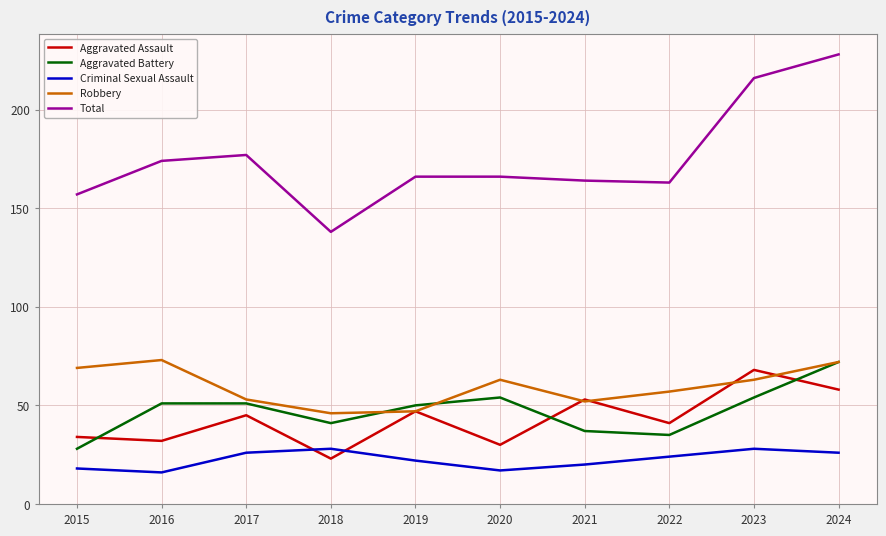

The value of Aggravated Battery at 2022 is 23. True or false?

False